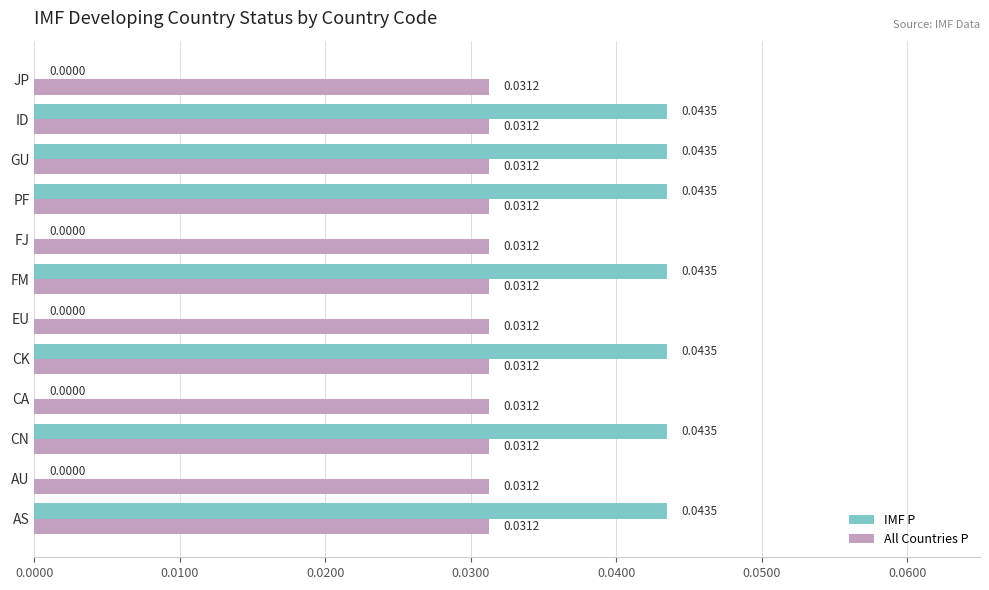

Which series changed the most between CK and EU?

IMF P